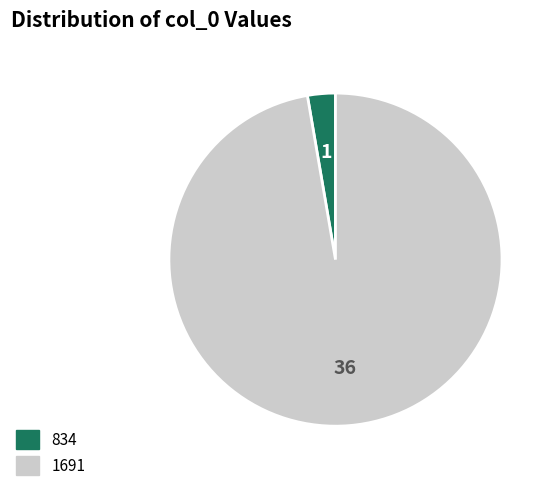

Rank the categories by value from lowest to highest.

834, 1691